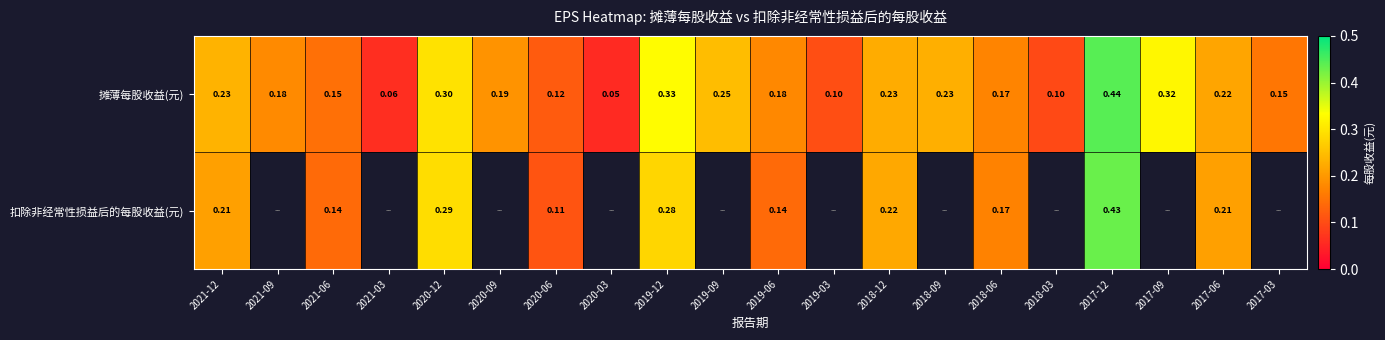

Rank the series at 2018-12 from lowest to highest value.

扣除非经常性损益后的每股收益(元), 摊薄每股收益(元)